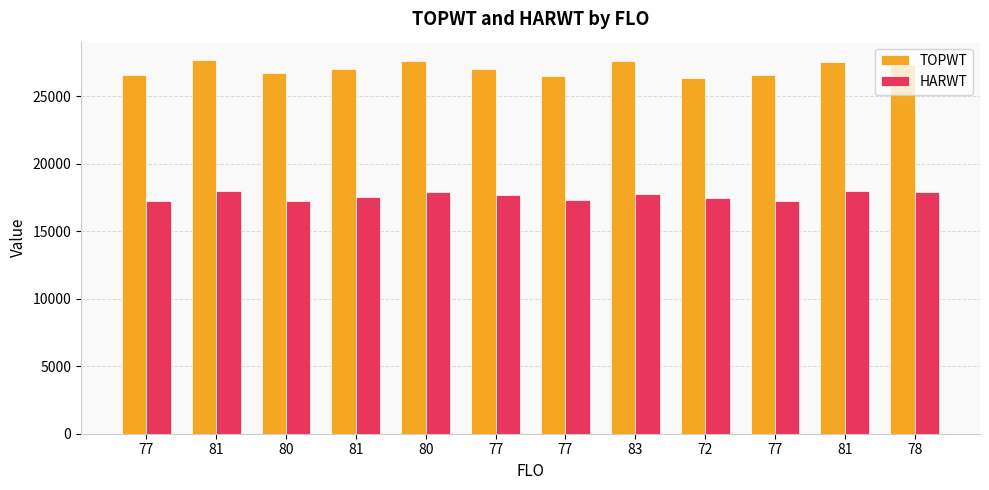

What are all the series names shown in the legend?

TOPWT, HARWT